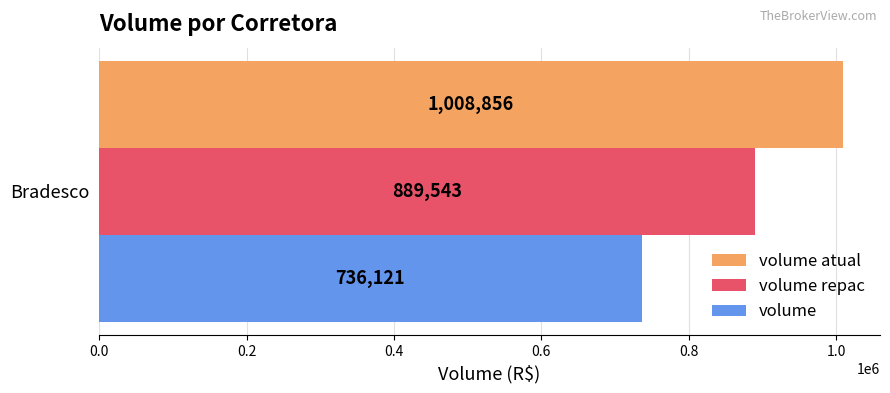

Which series has the largest range (max minus min)?

volume atual